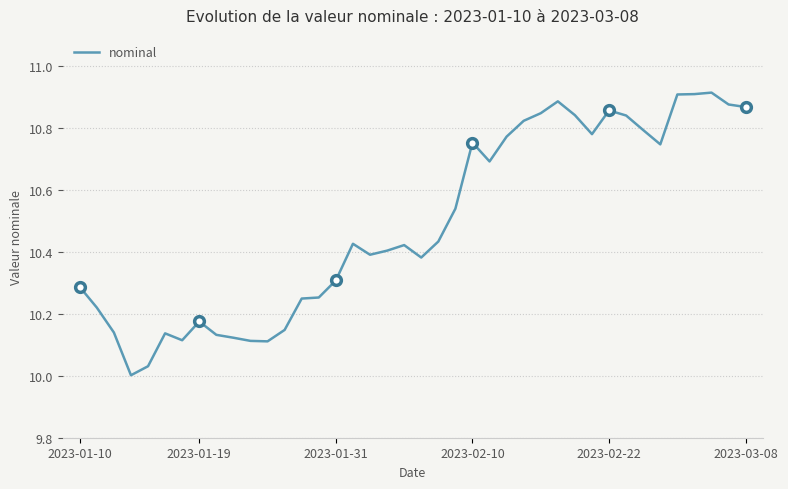

What position from the right is 9?

31